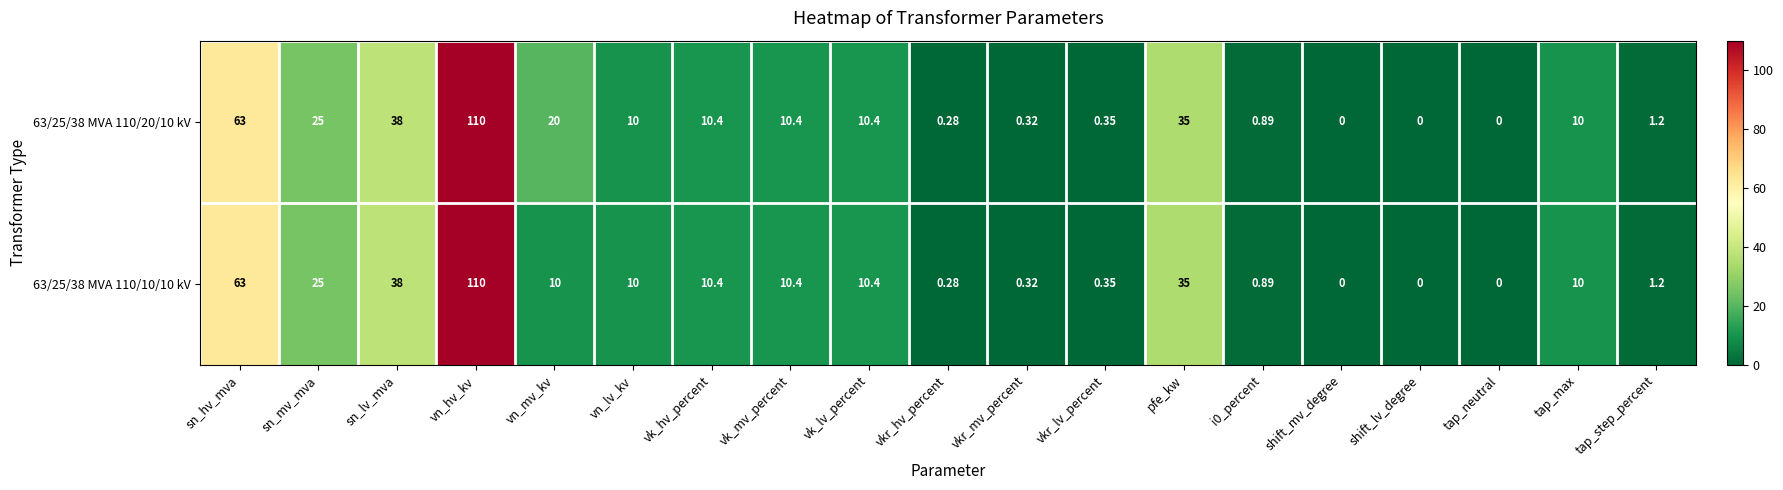

Which category has the highest value in the 63/25/38 MVA 110/10/10 kV series?

vn_hv_kv